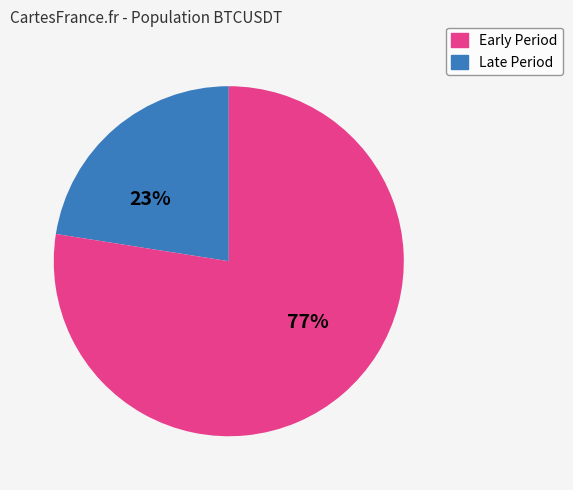

How many segments does this pie chart have?

2